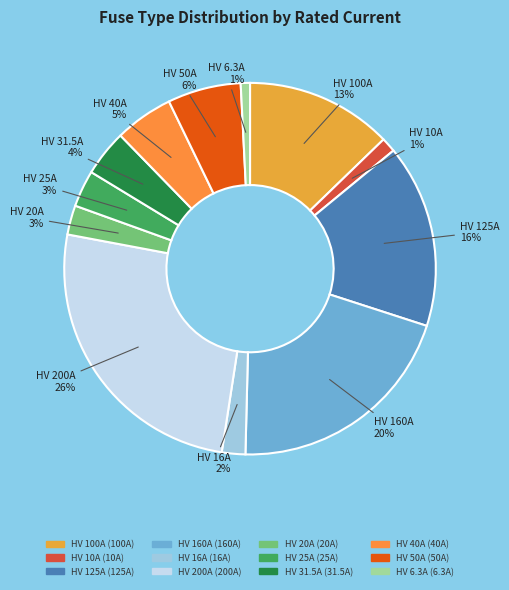

To the nearest percent, what is the difference between the largest and smallest slice percentages?

25%